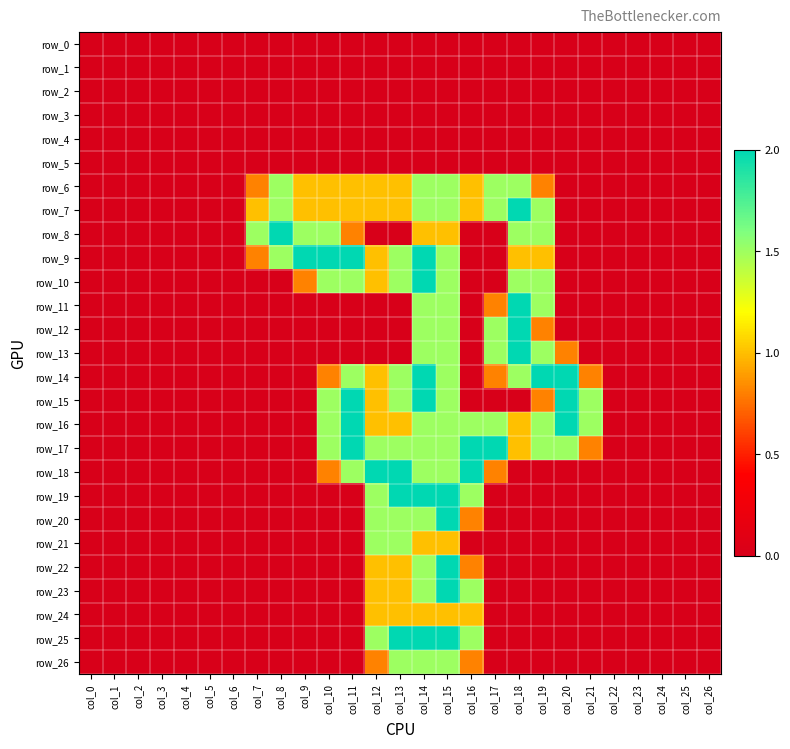

What is the maximum value shown in the chart?

2.0